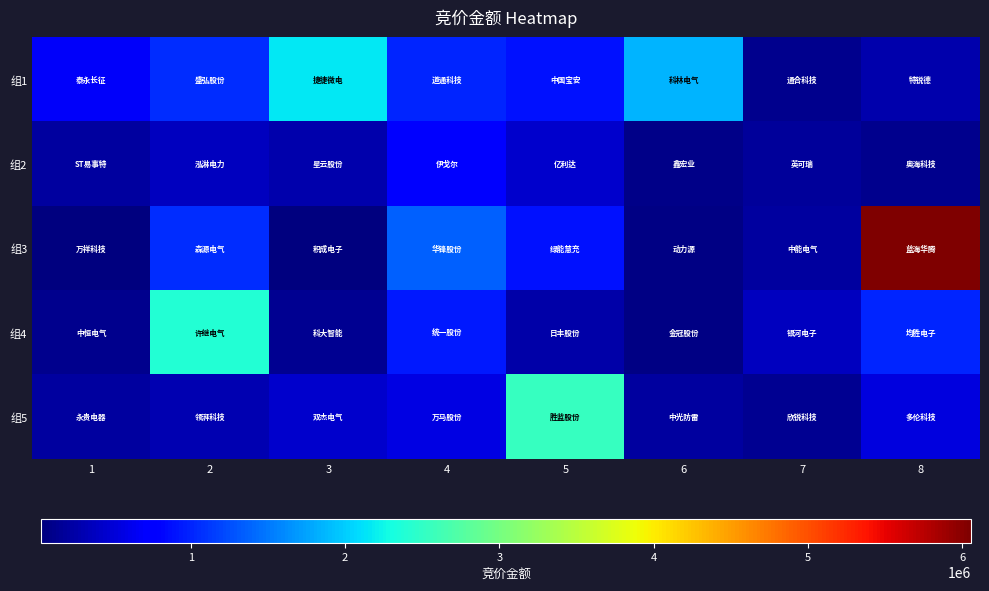

Reading right to left, extract all data points from this chart.

组1: 8=280035	7=122990	6=1844370	5=890601	4=1012500	3=2172192	2=1054602	1=679540
组2: 8=102272	7=188188	6=96039	5=434472	4=773171	3=287976	2=364000	1=203000
组3: 8=6055824	7=207400	6=61335	5=885190	4=1357000	3=31000	2=1050544	1=49932
组4: 8=1004585	7=369750	6=65623	5=247962	4=934176	3=144250	2=2403856	1=111484
组5: 8=535080	7=141680	6=216212	5=2547776	4=571428	3=444168	2=303552	1=213376